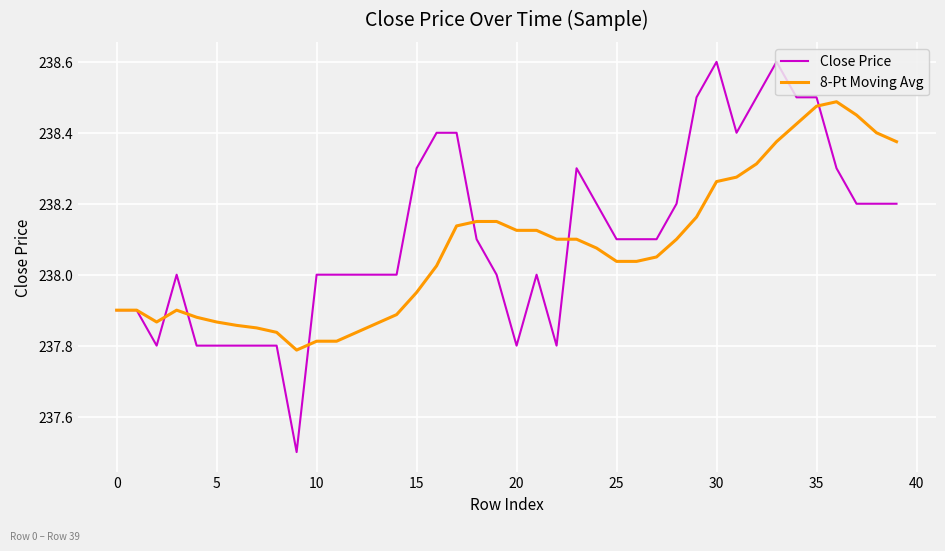

Which series ends up on top after the final intersection of Close Price and 8-Pt Moving Avg?

8-Pt Moving Avg